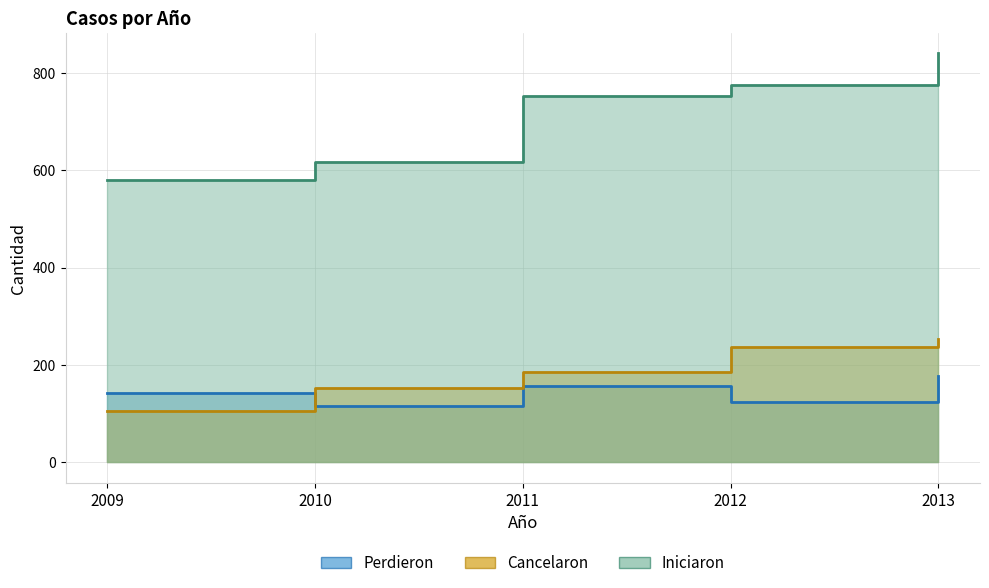

Count the number of data series in this chart.

3